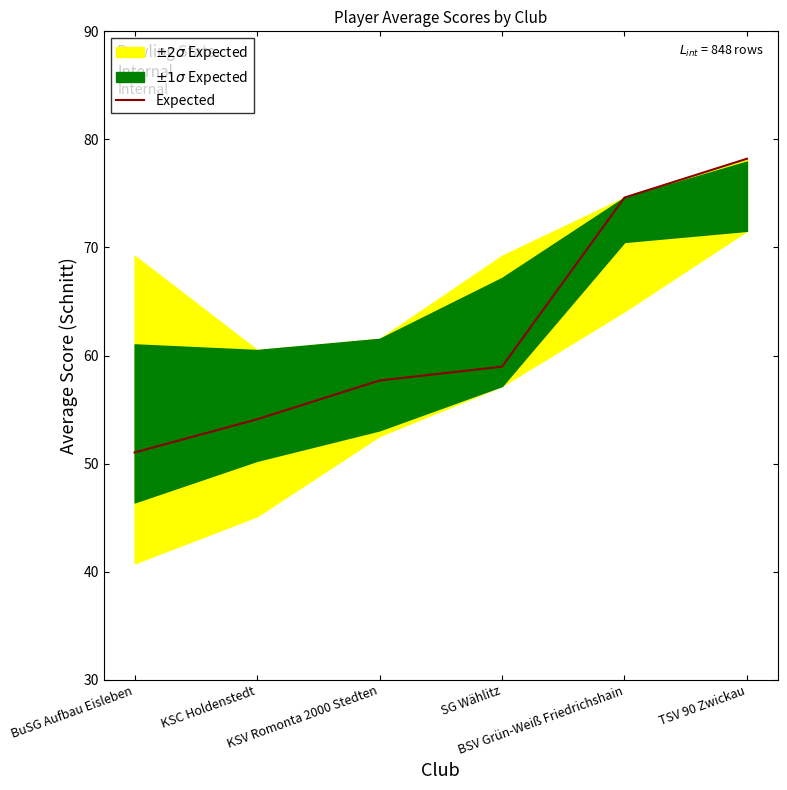

What is the label of the 1st point from the right?

TSV 90 Zwickau